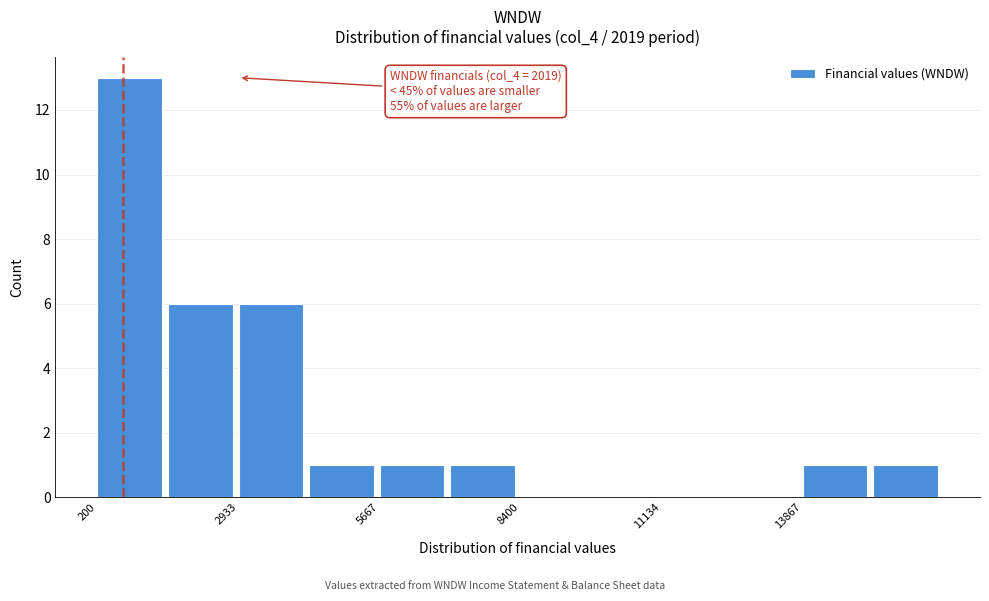

Read against the x-axis, roughly where is the centre of the tallest bar?

1000